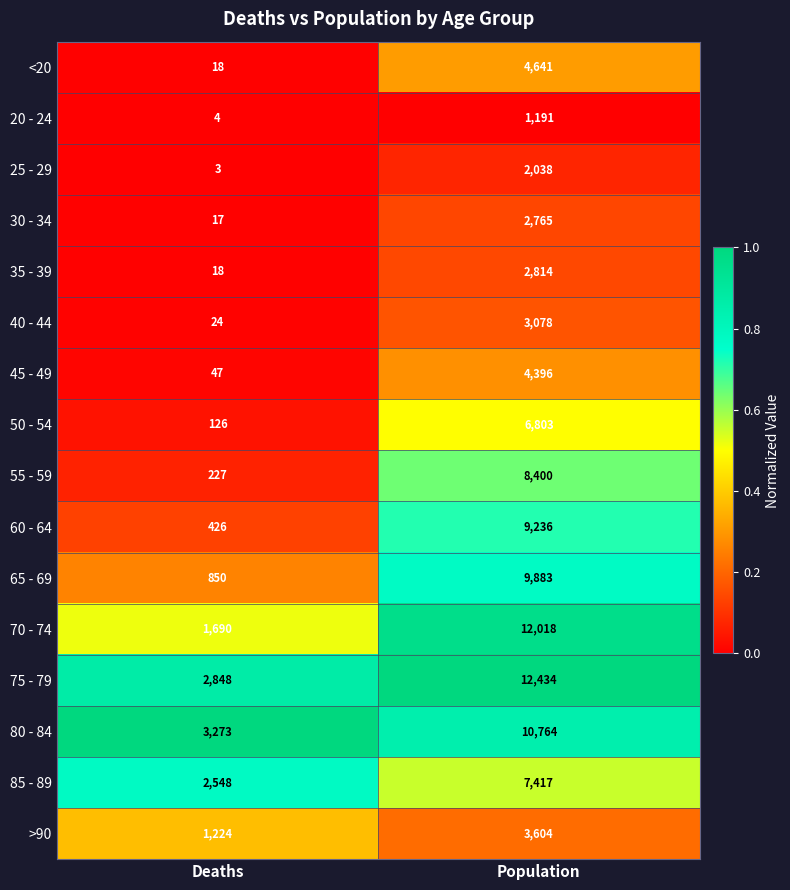

Is the value of 40 - 44 at Deaths greater than the value of 45 - 49 at Deaths?

No